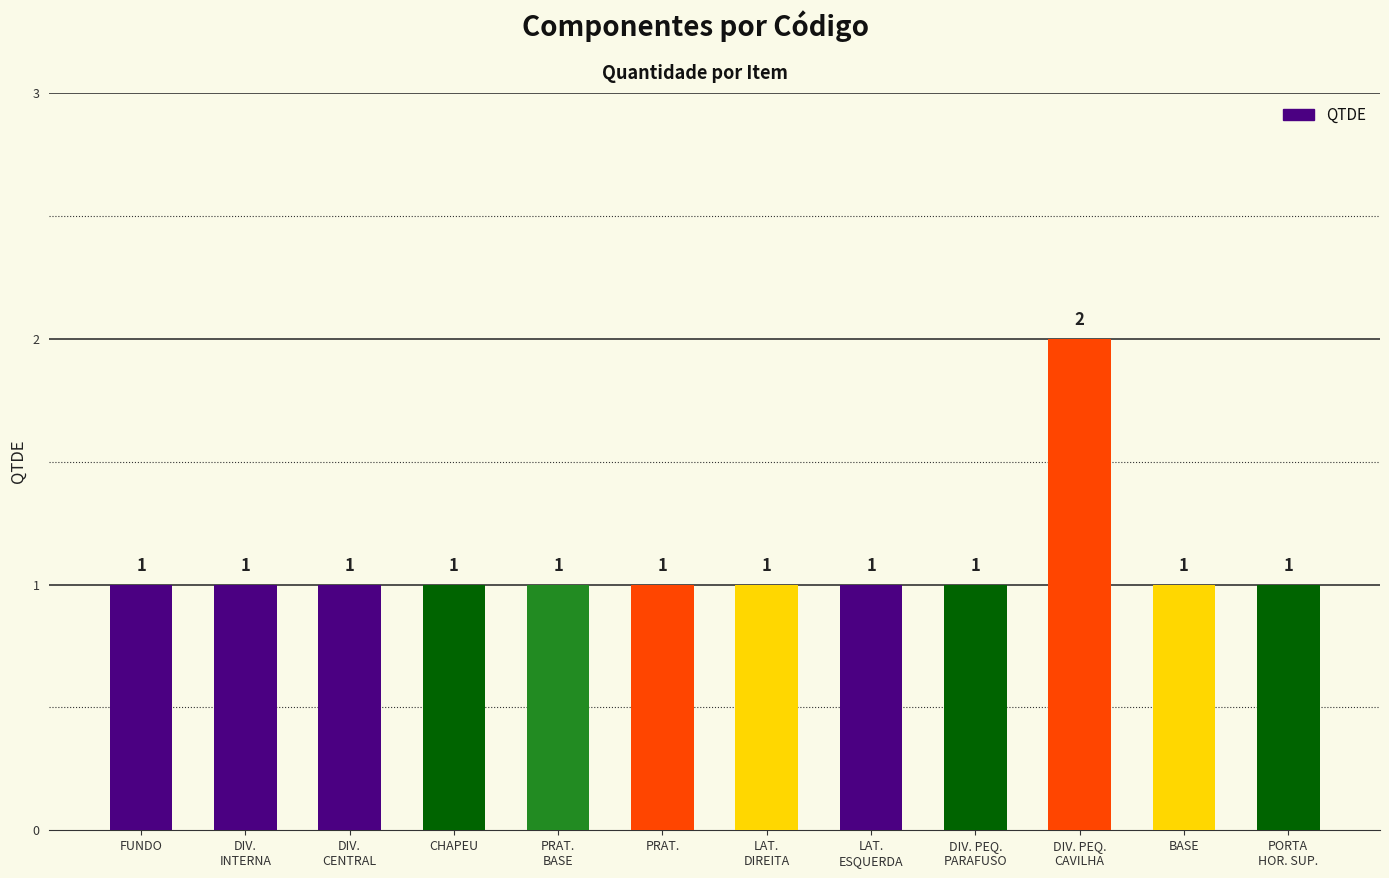

What is the ratio of the value at PRAT. to the value at BASE?

1.0